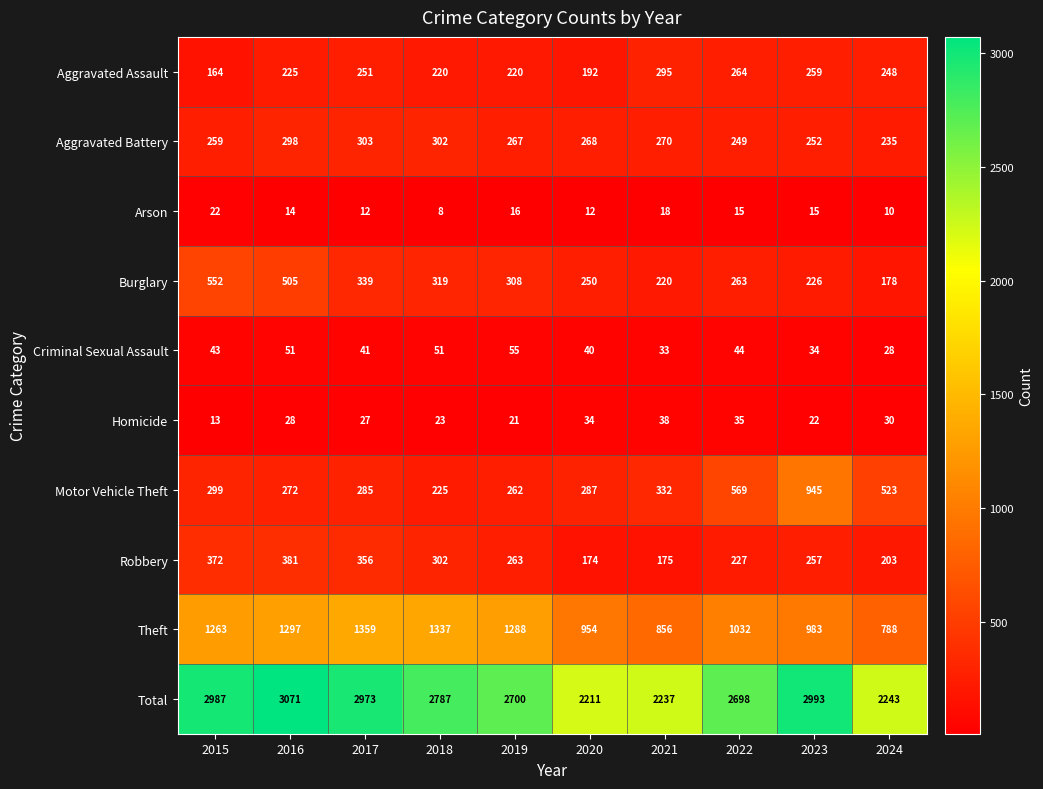

What value does the Robbery series have at 2024, to the nearest 5?

205